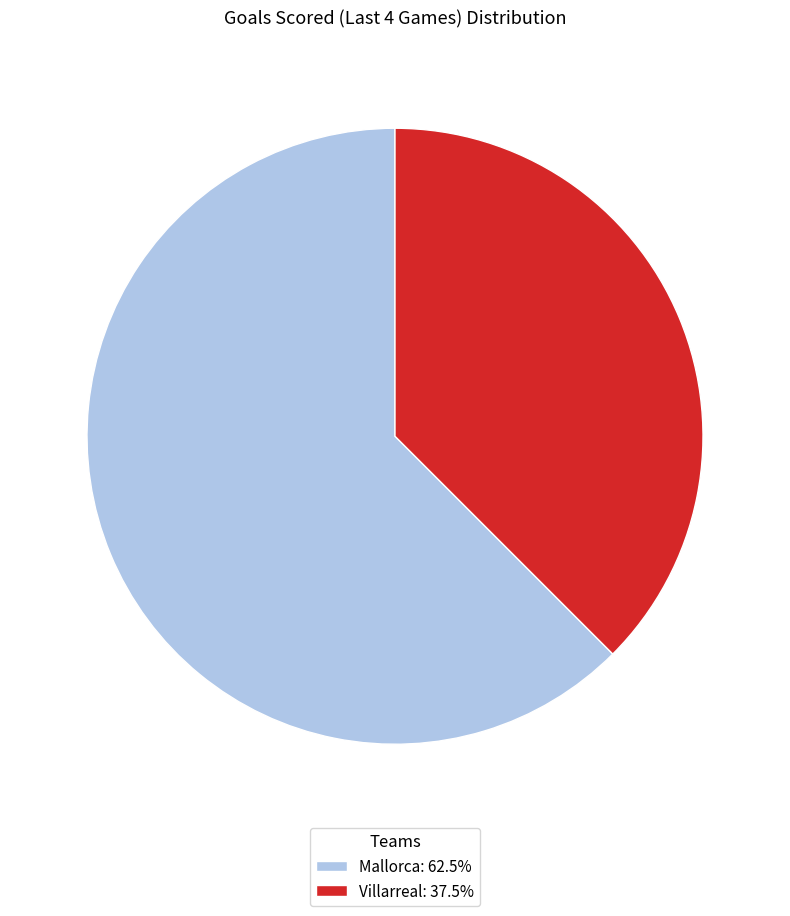

The Mallorca slice represents 62% of the pie. True or false?

True